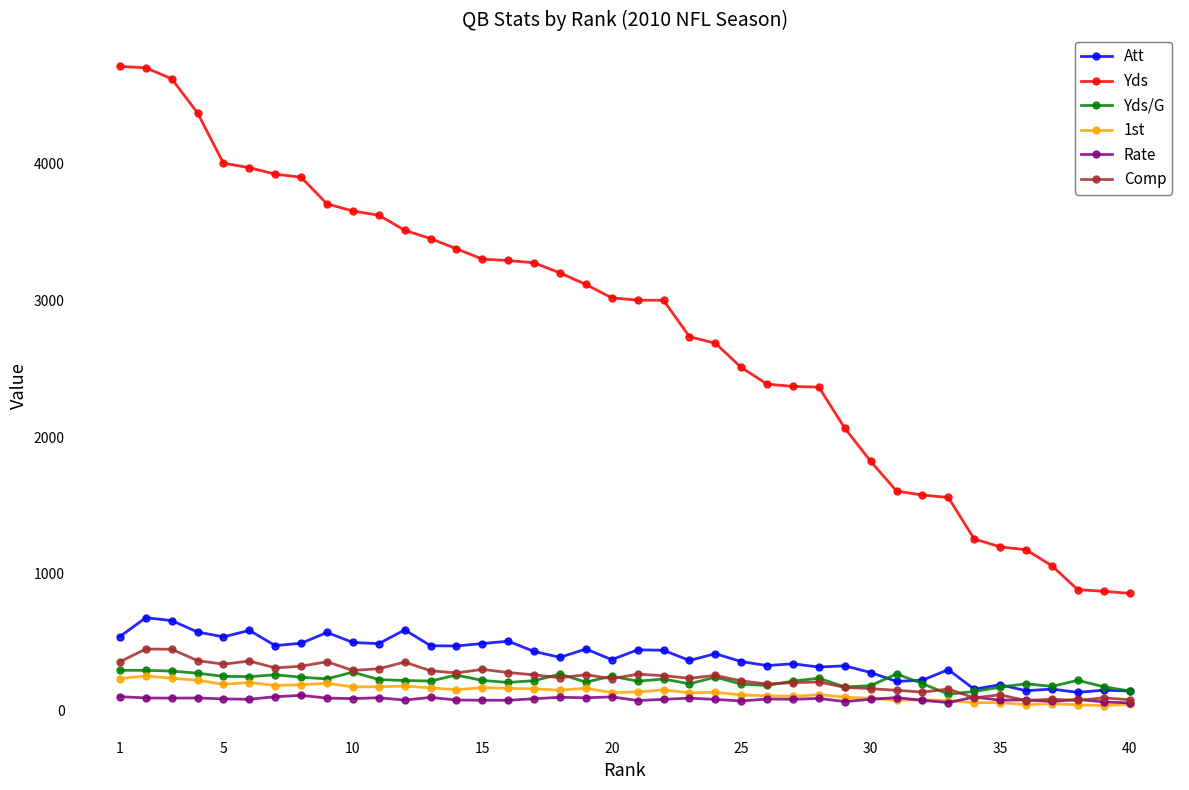

Which series has the widest spread of values?

Yds